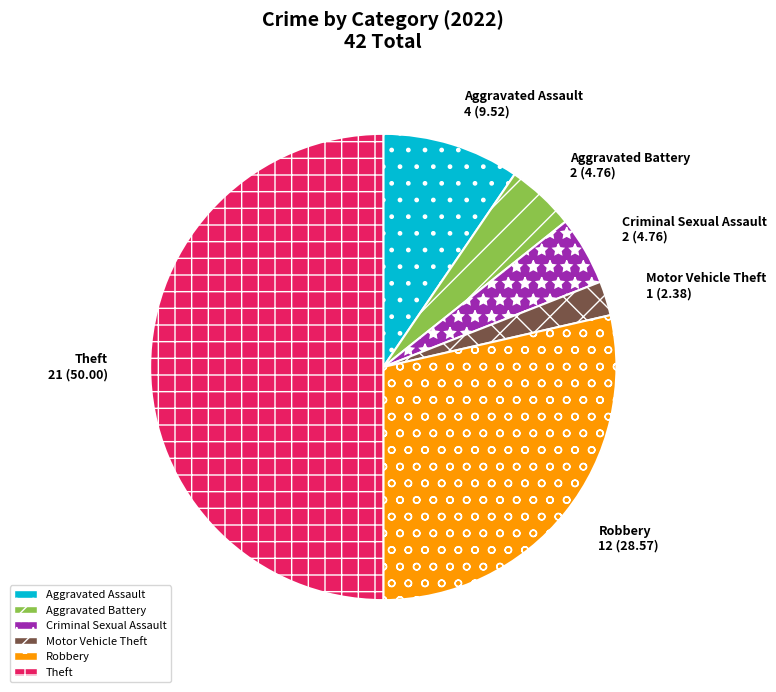

Approximately how many times larger is the value at Criminal Sexual Assault compared to Aggravated Battery?

1.0